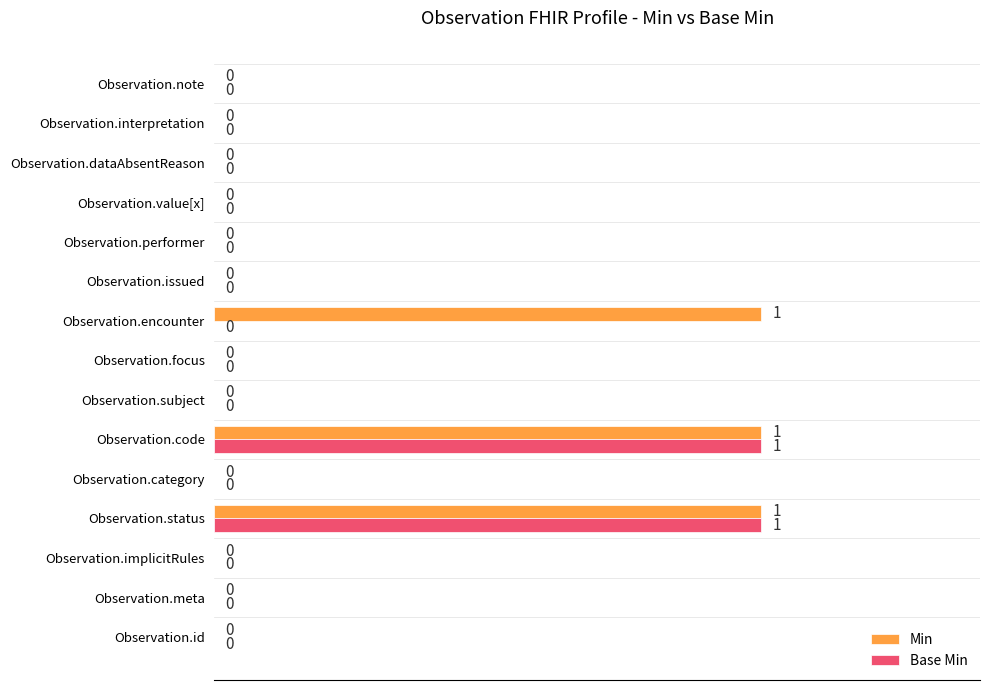

Which series changed the most between Observation.subject and Observation.encounter?

Min